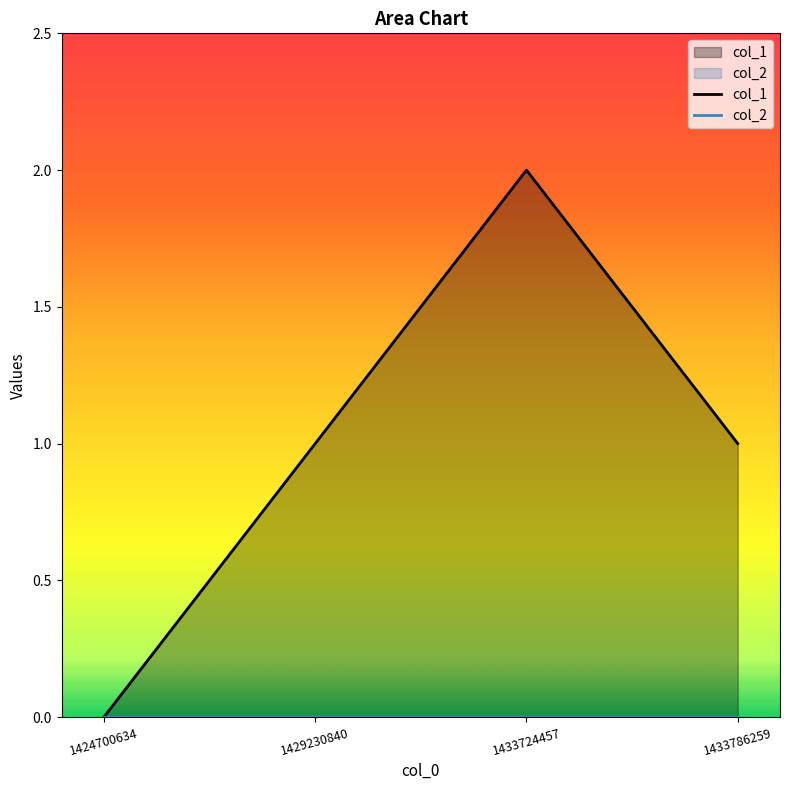

How many lines are shown in the chart?

2